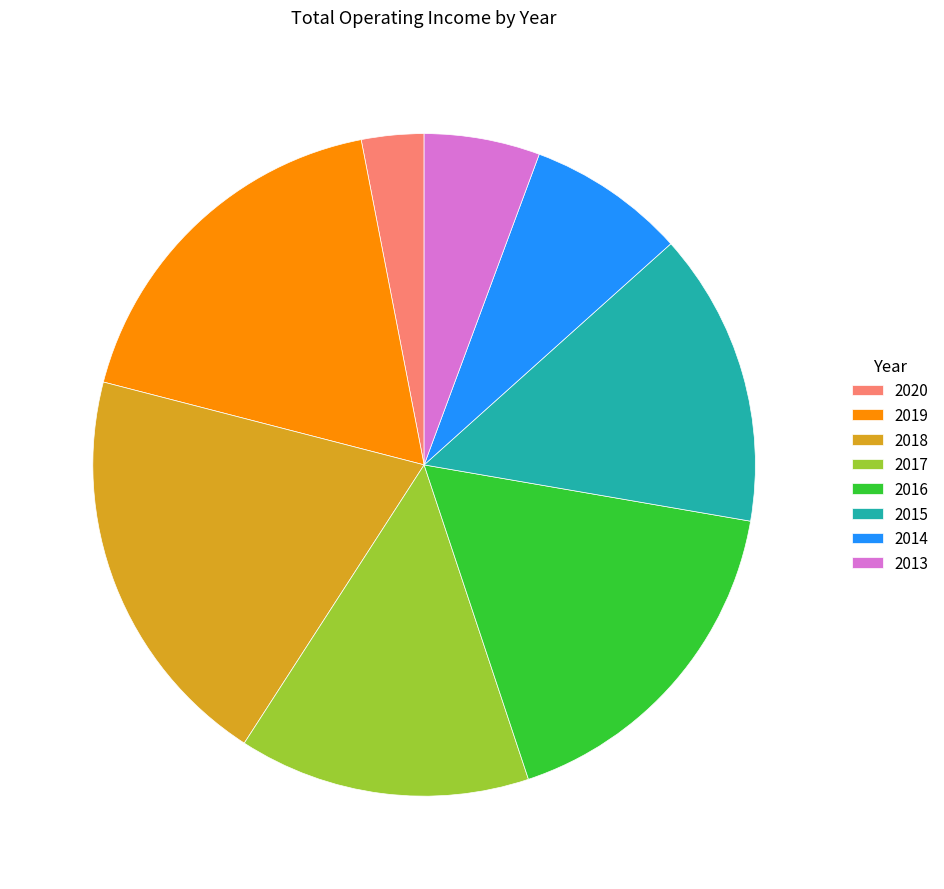

What is the ratio of the value at 2014 to the value at 2019?

0.4